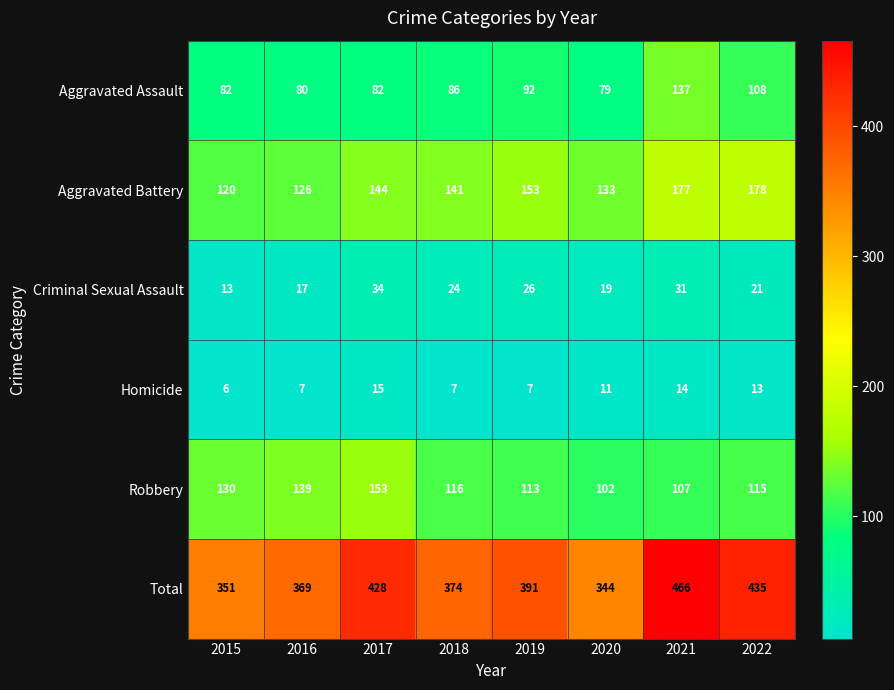

Which series has the largest range (max minus min)?

Total